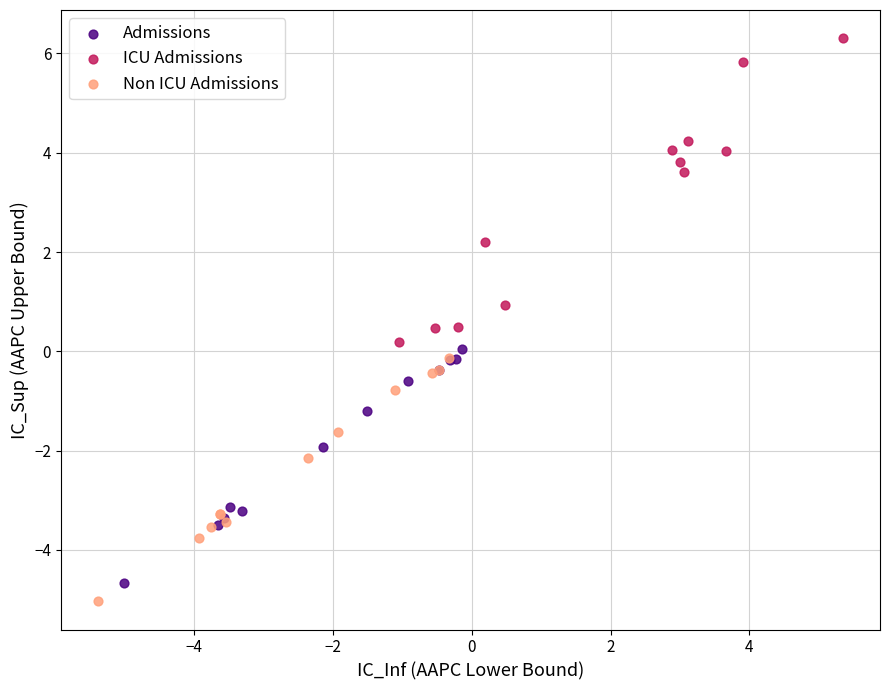

What are all the series names shown in the legend?

Admissions, ICU Admissions, Non ICU Admissions